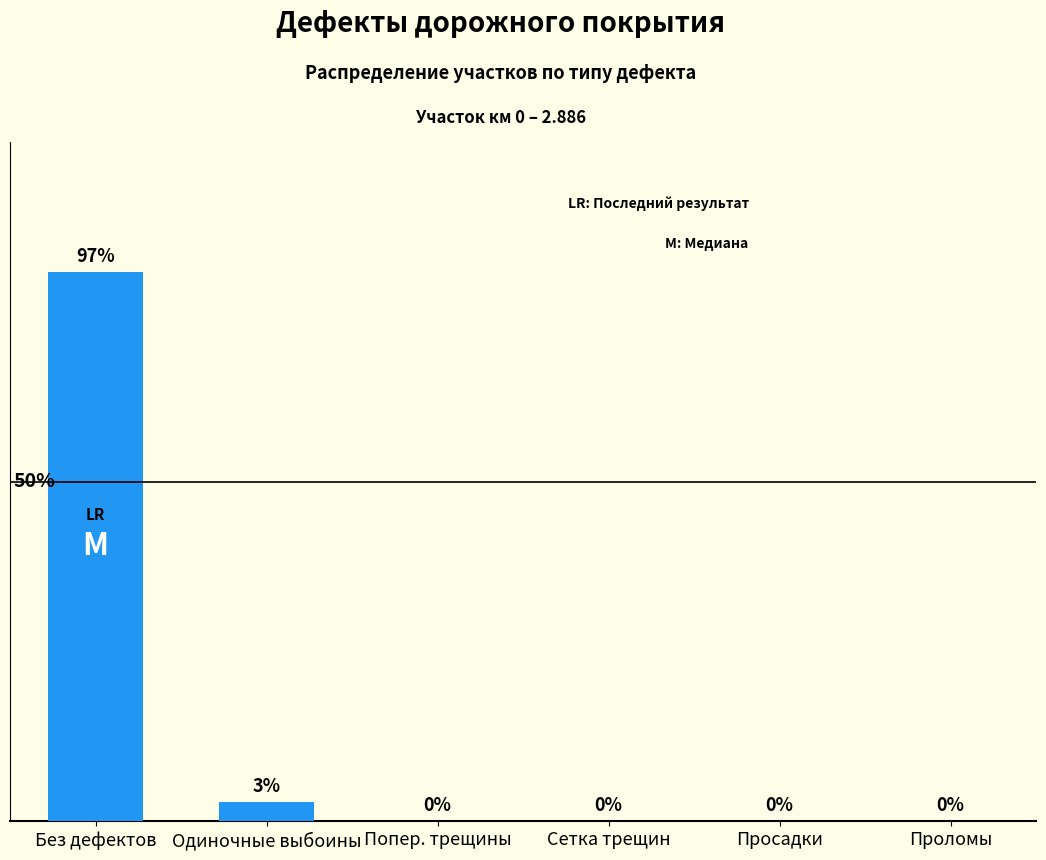

Does the chart contain stacked bars?

No